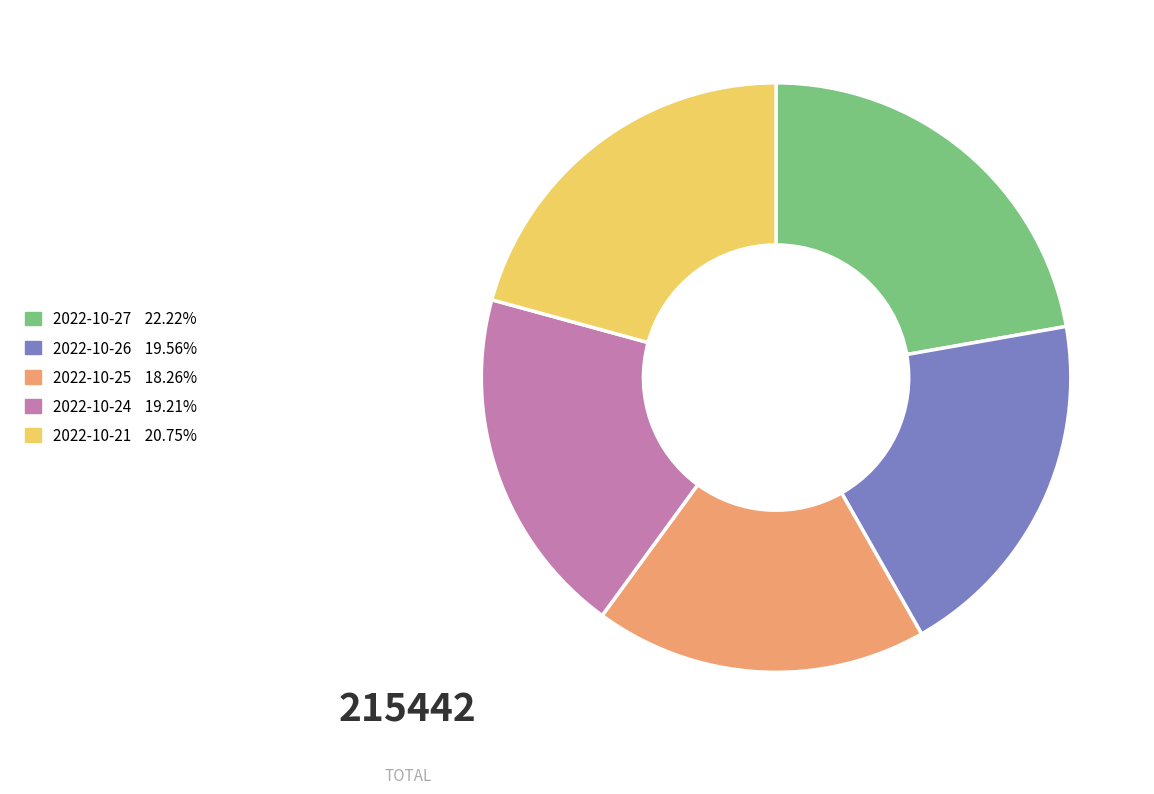

Combined, do 2022-10-25 and 2022-10-26 account for over 50%?

No